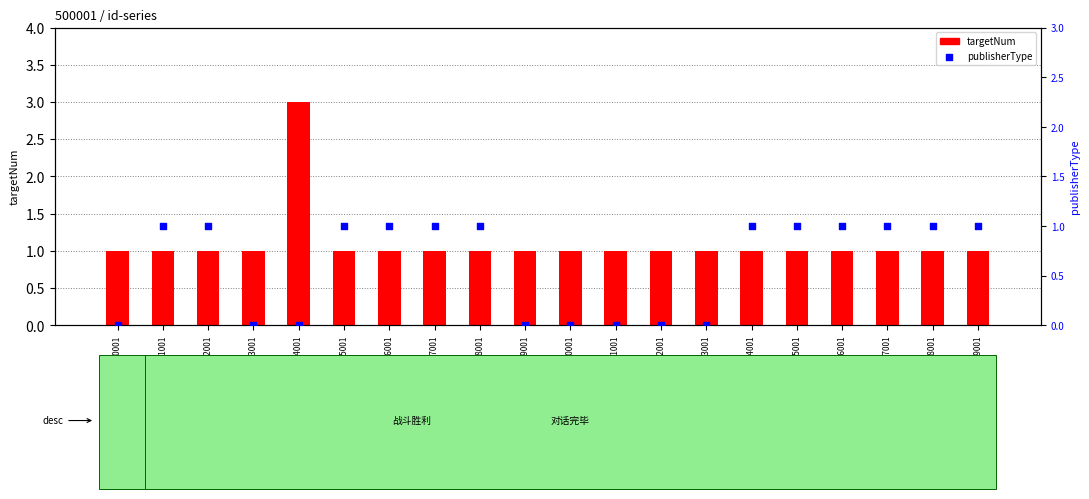

Which series contains the lowest Y value?

publisherType